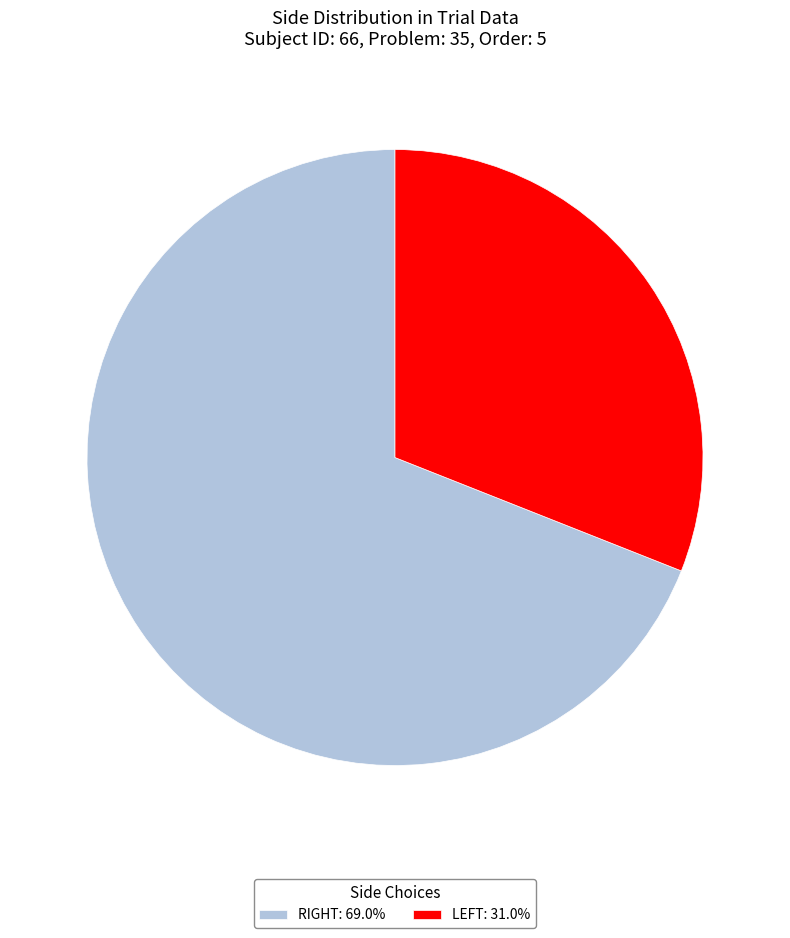

Does any single category account for the majority?

Yes